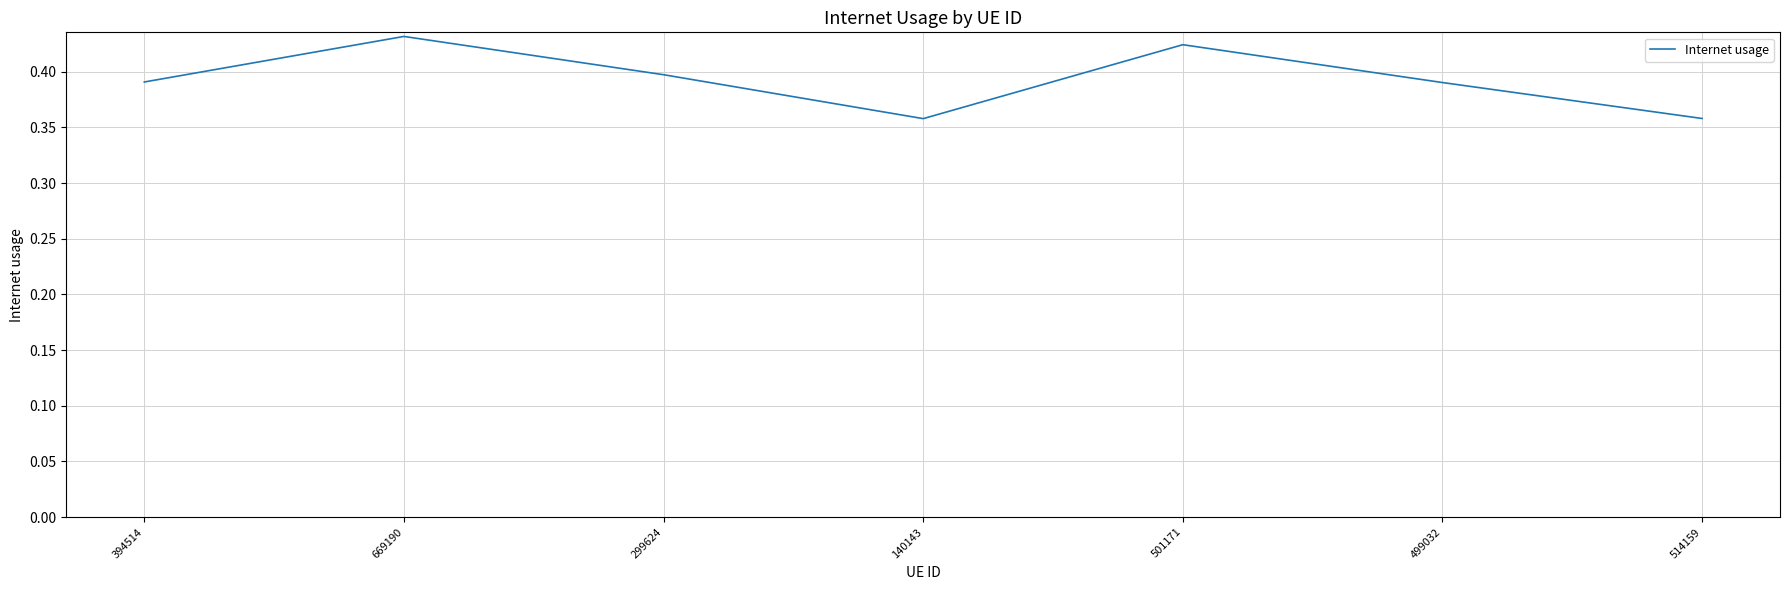

Is it true that the value at 514159 is 0.2?

False